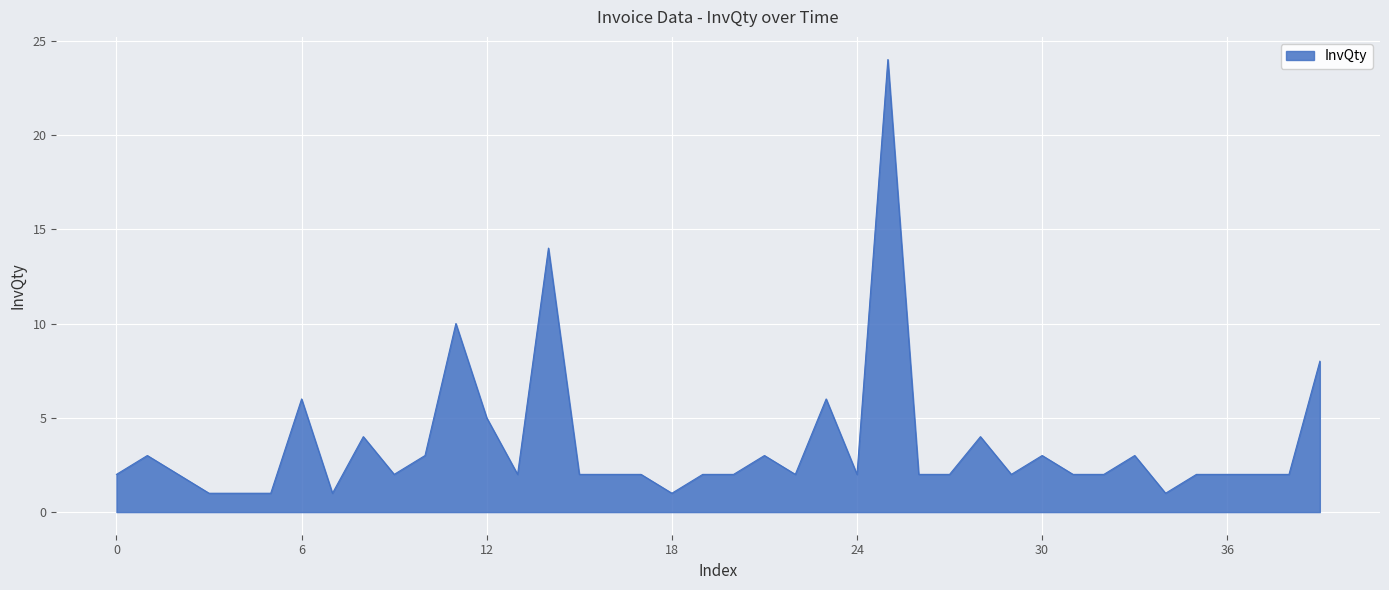

Does the chart display data point markers on the line(s)?

No